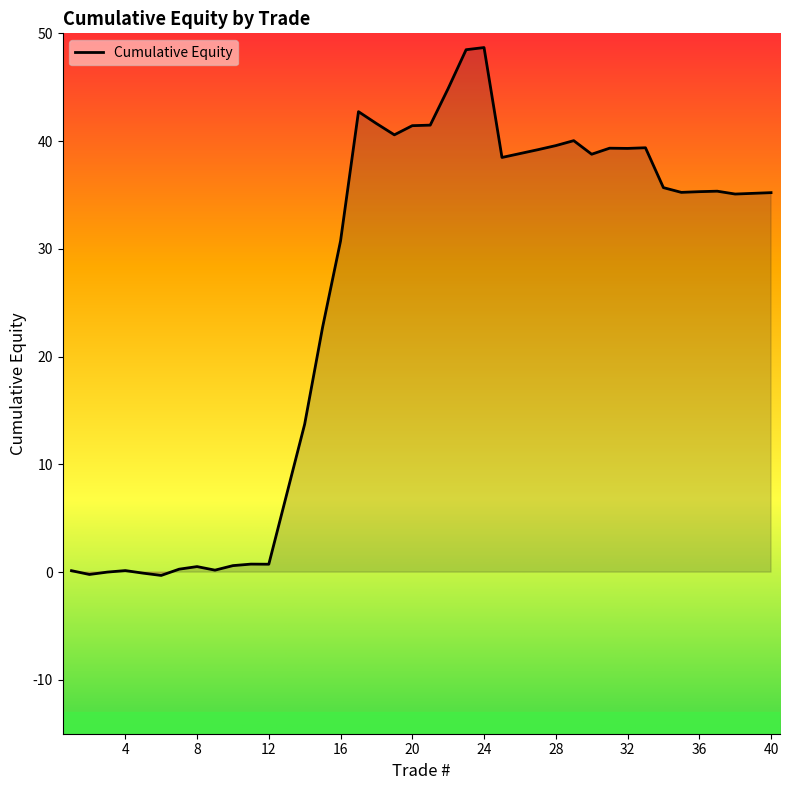

Between 14 and 17, which is larger?

17